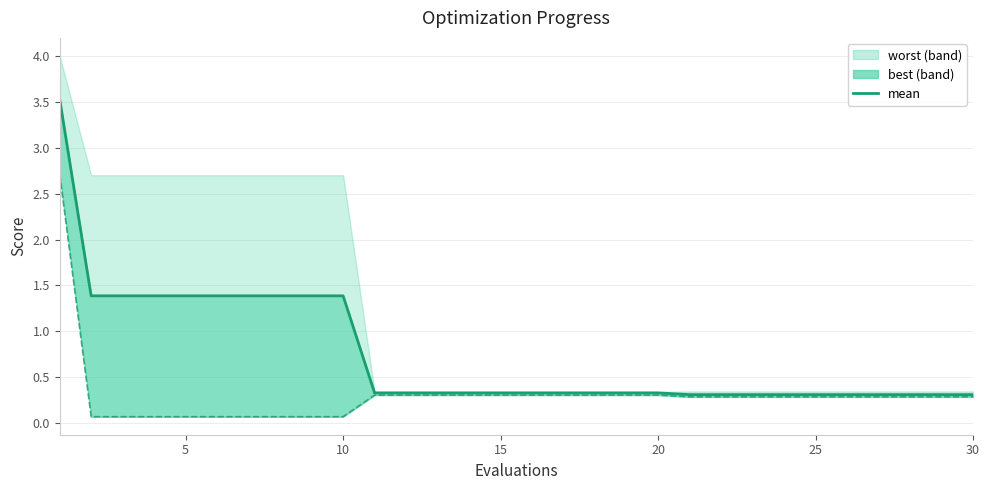

What is the value of the 12th point from the left?

0.3